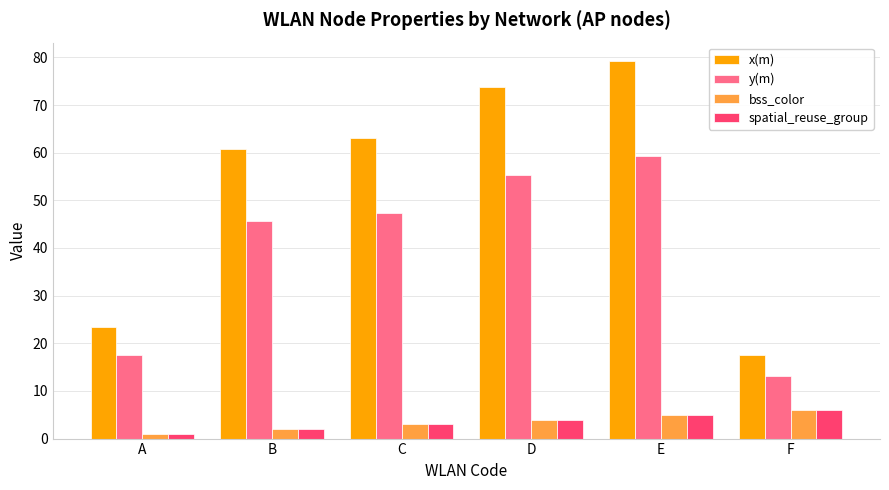

How many values in the y(m) series exceed 47?

3